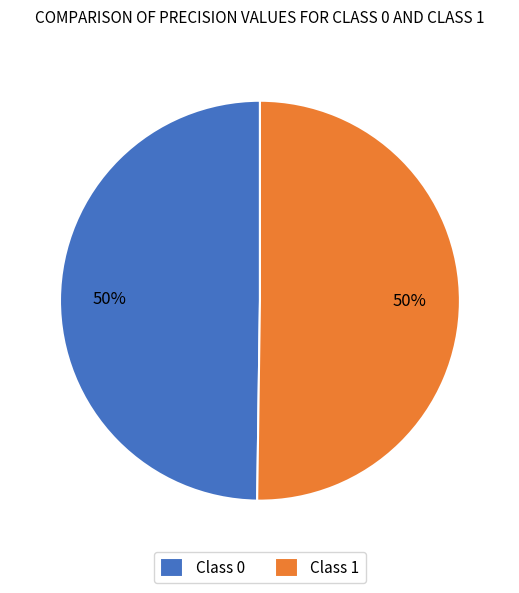

What percentage is the Class 1 slice, to the nearest percent?

50%